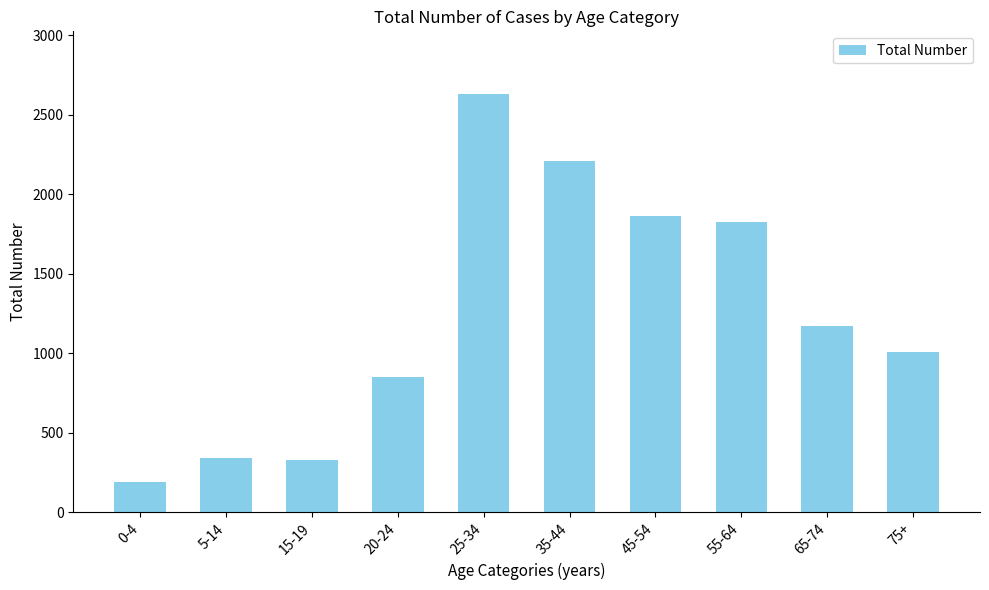

Which has a higher value, 15-19 or 45-54?

45-54